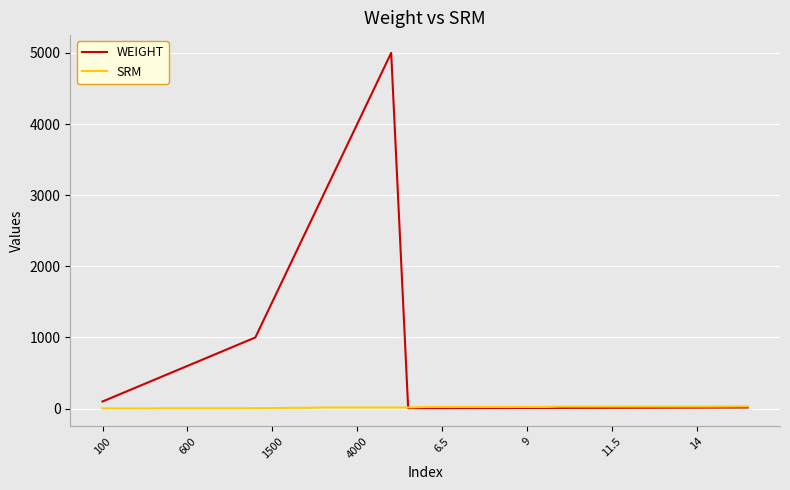

What is the maximum value for SRM?

31.8